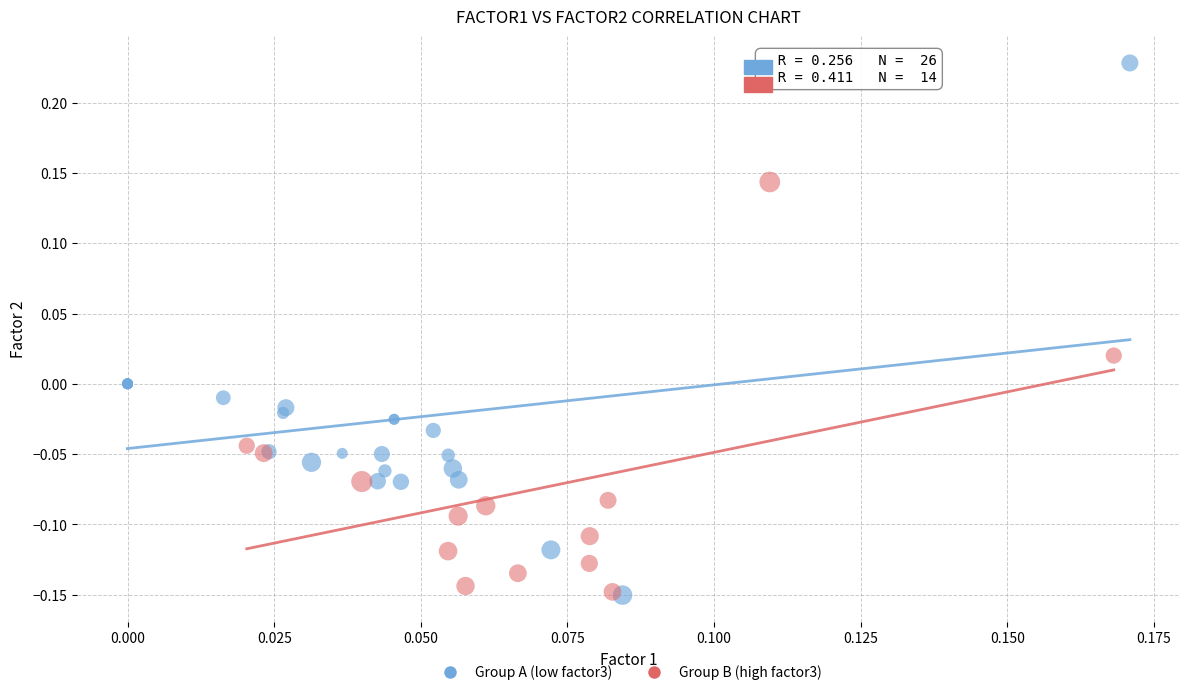

Which series contains the highest Y value?

Group A (low factor3)